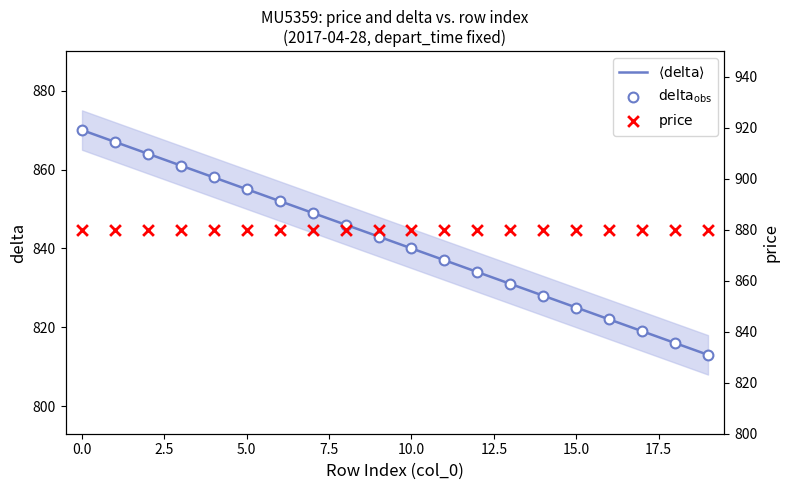

Which series contains the lowest Y value?

$\langle \mathrm{delta} \rangle$